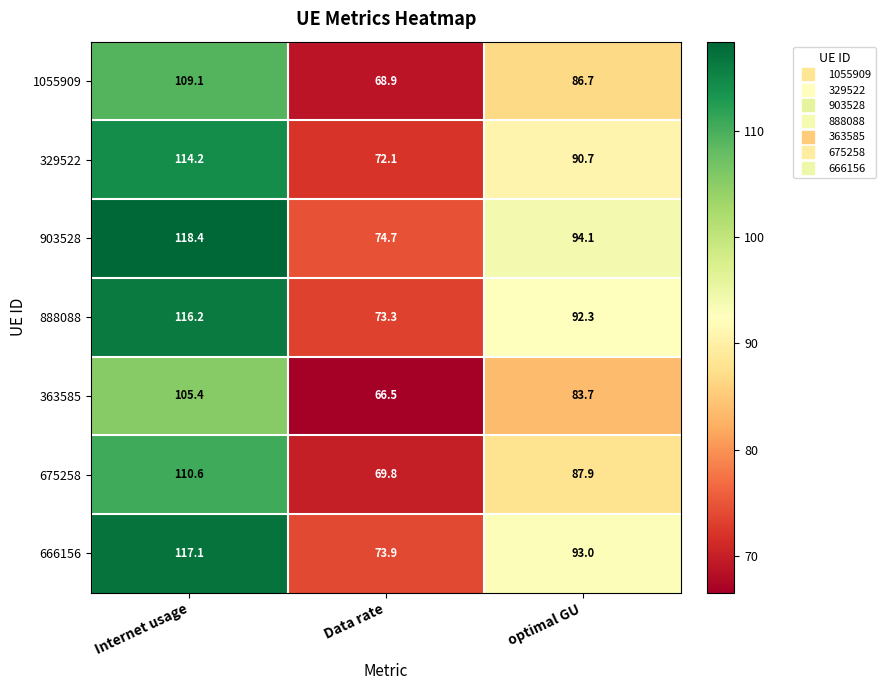

Between Data rate and optimal GU, which series saw the biggest shift?

903528